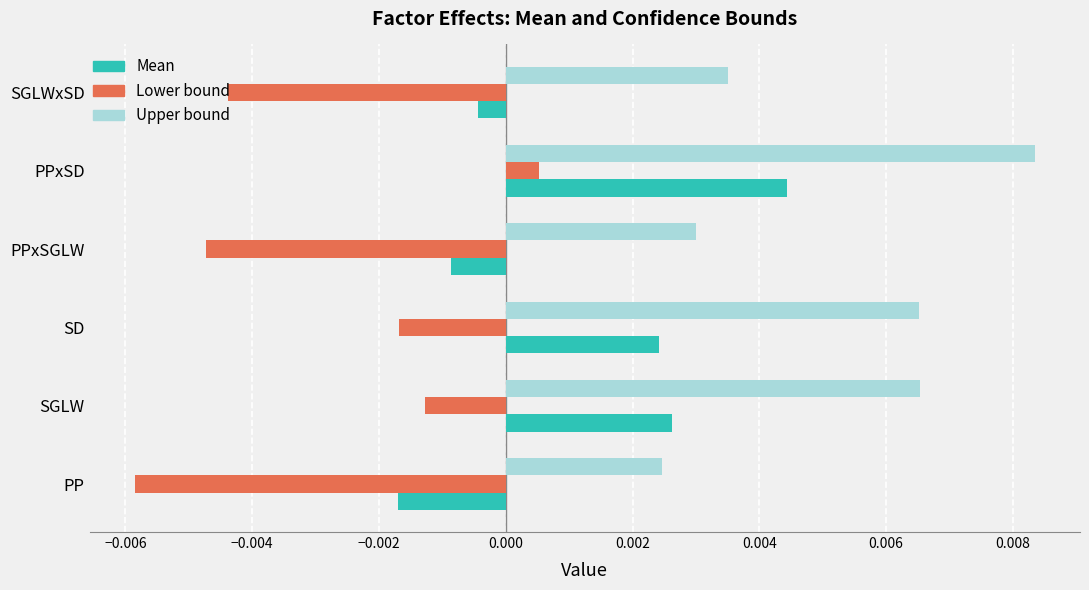

How many values in the Lower bound series exceed 0?

1